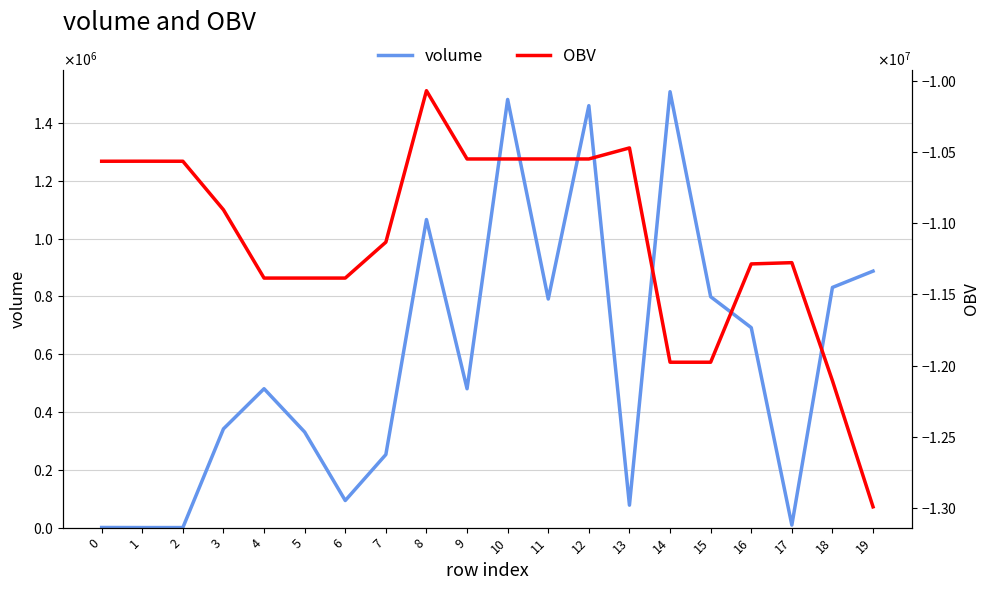

Is it true that volume equals 37338.6 at 13?

False